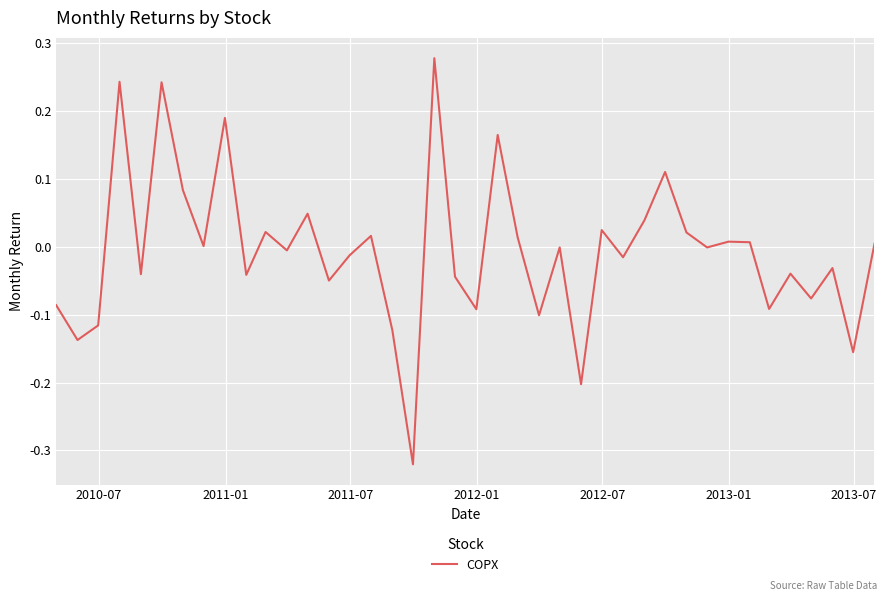

What is the difference between the maximum and minimum values?

0.6